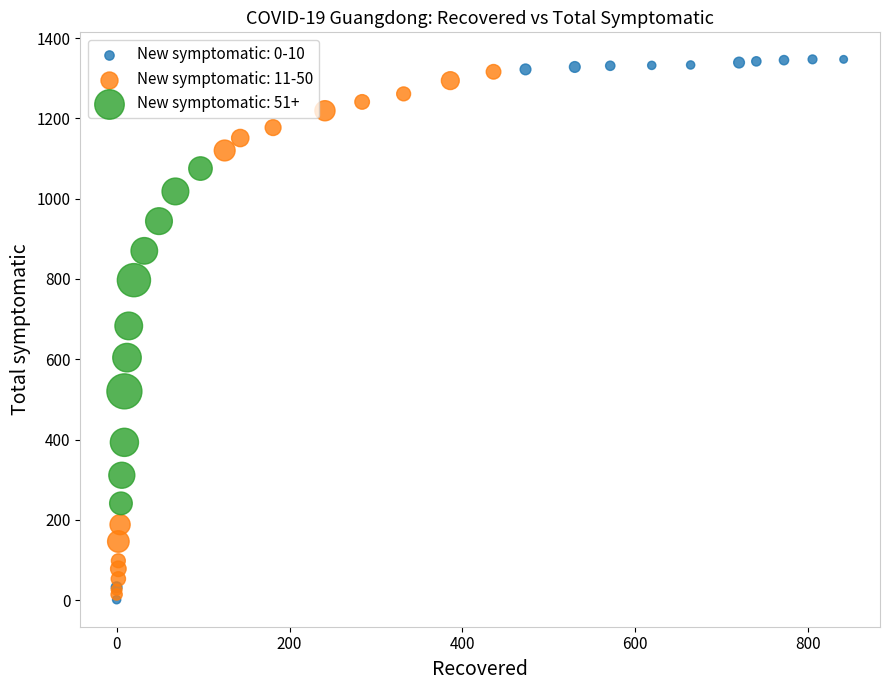

What are all the series names shown in the legend?

New symptomatic: 0-10, New symptomatic: 11-50, New symptomatic: 51+